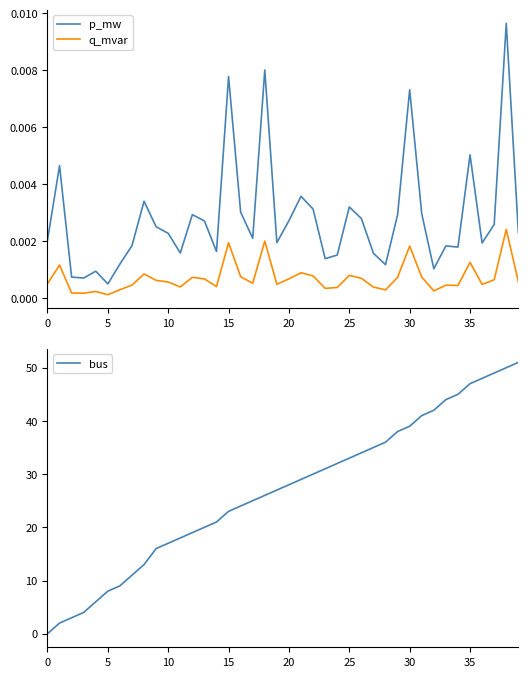

What are all the series names shown in the legend?

p_mw, q_mvar, bus